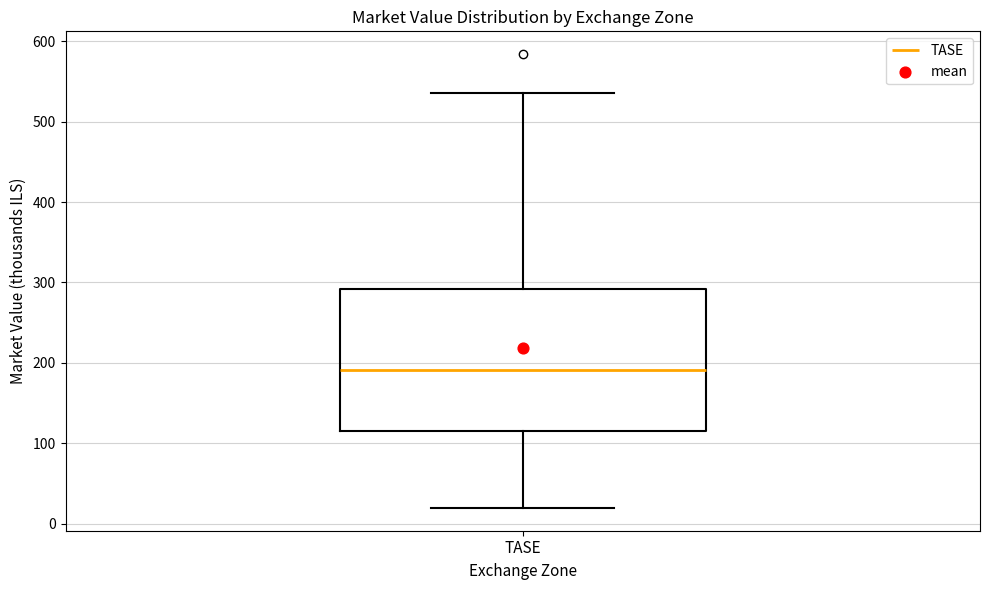

Transcribe this box plot: give where the median line is, the range the box spans, and where the two whiskers end, as read against the y-axis. The values are not printed on the chart, so give them approximately, as read against the axis.

median 190, box 120 to 290, whiskers 20 to 540